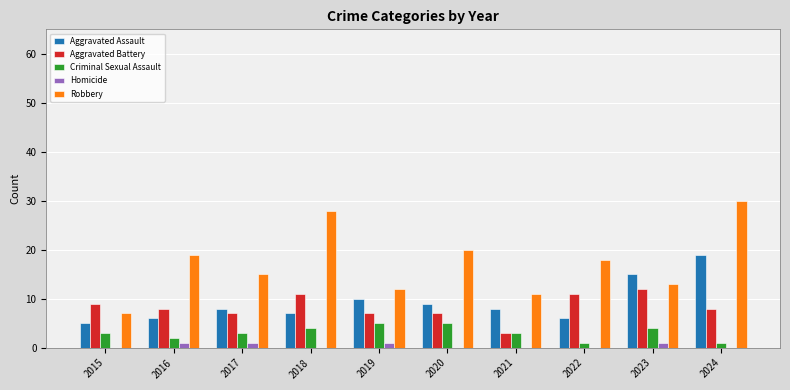

What is the greatest value displayed?

30